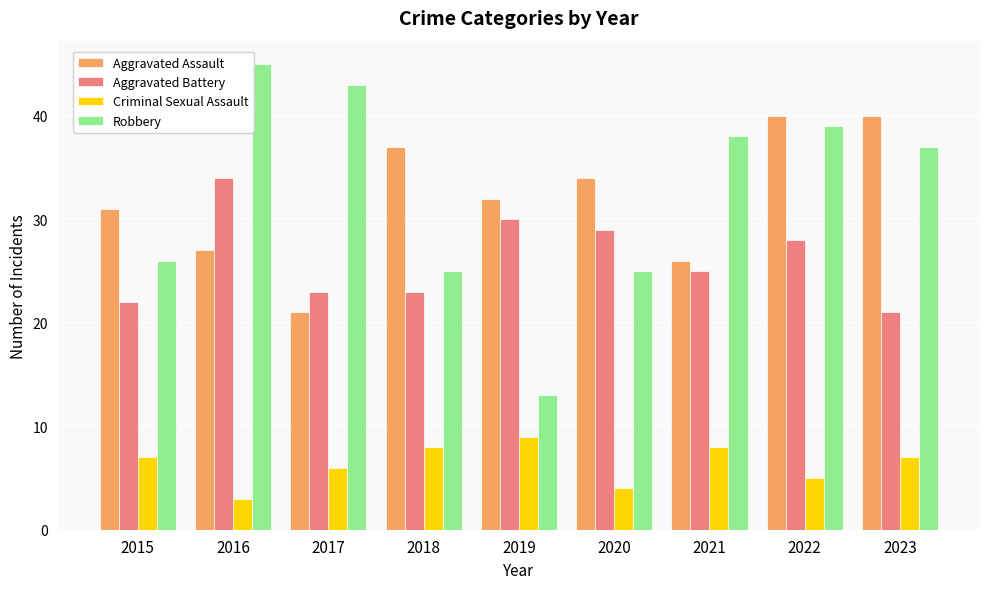

What is the total value across all series at 2020?

92